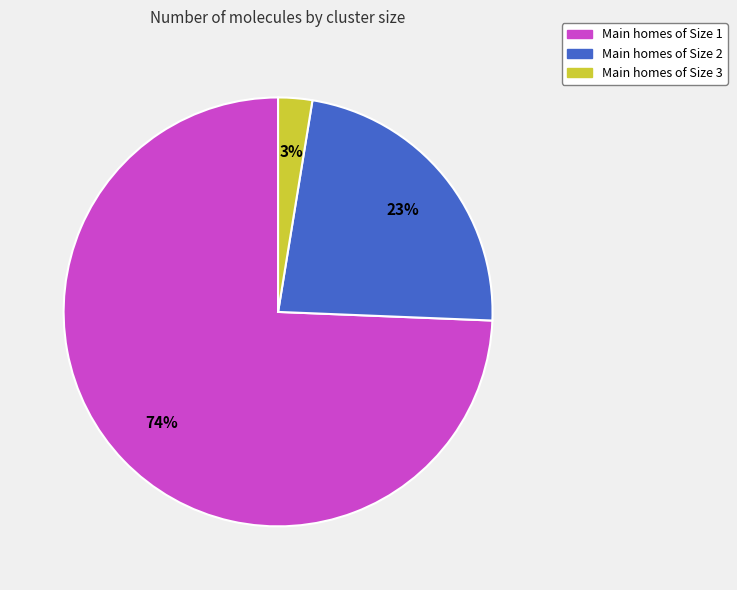

Does any single category account for the majority?

Yes